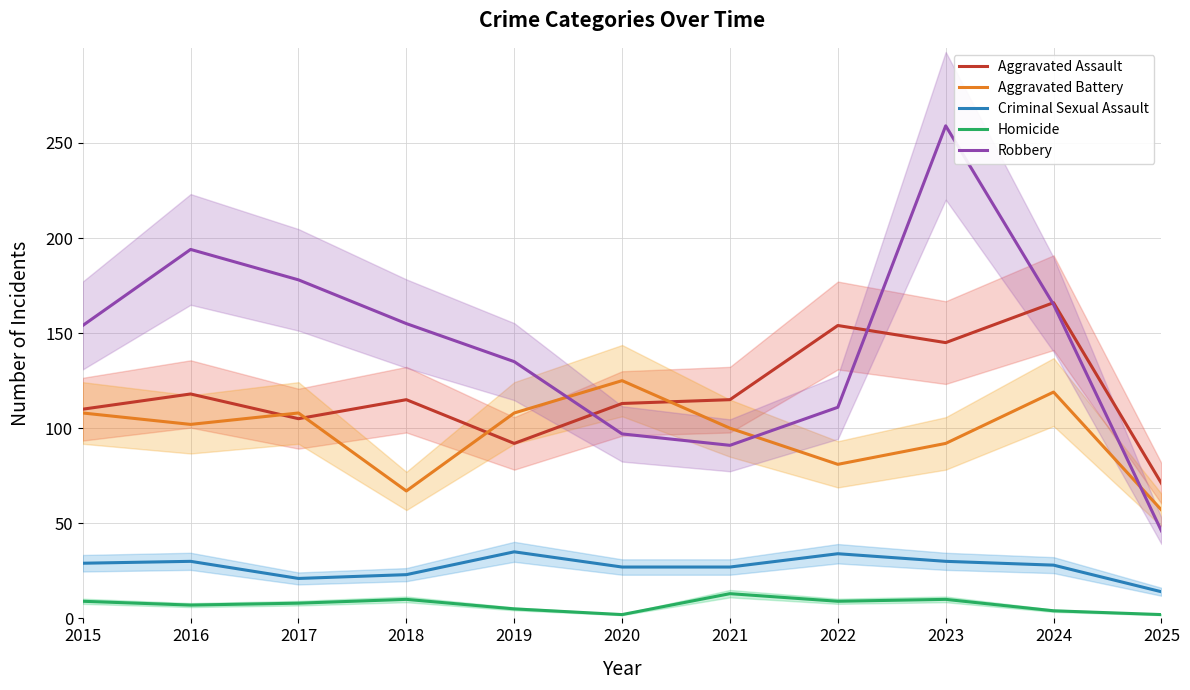

The value of Robbery at 2021 is 61. True or false?

False